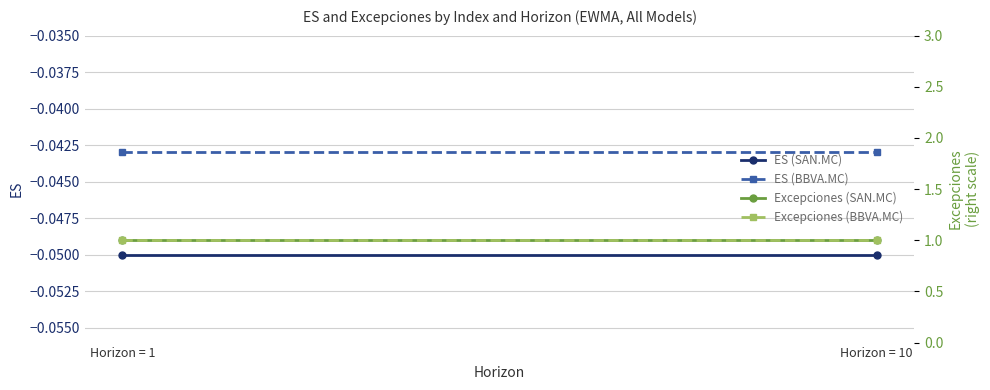

The value of Excepciones (BBVA.MC) at Horizon = 1 is 1.0. True or false?

True